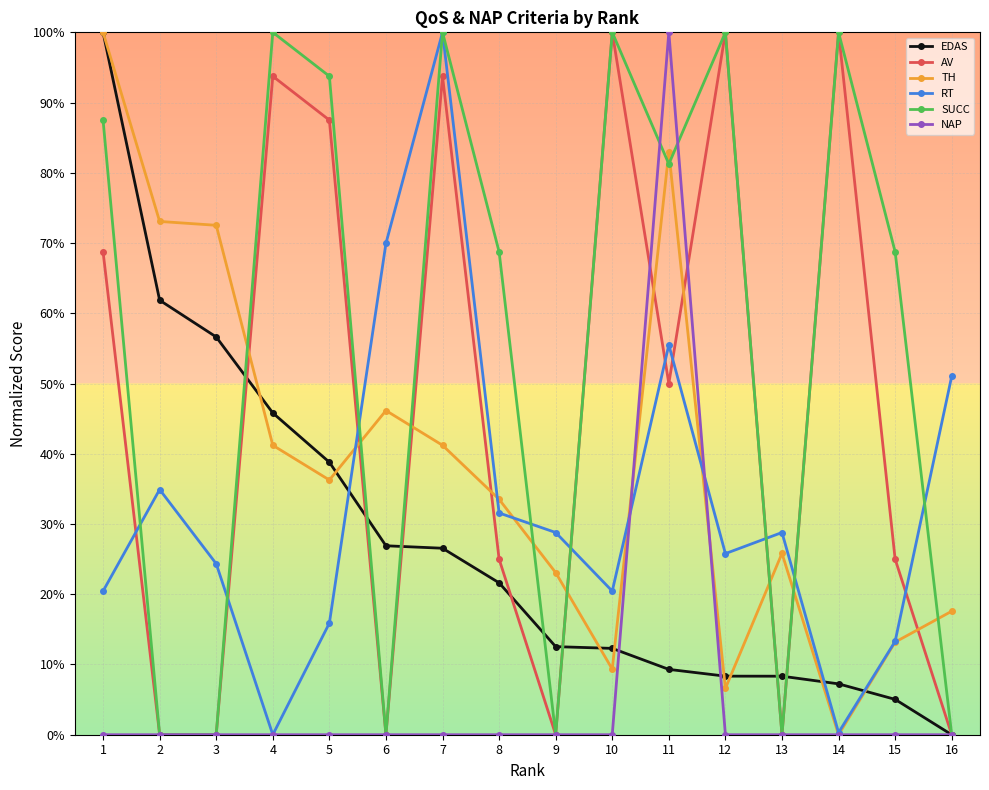

What is the maximum value for TH?

100.0